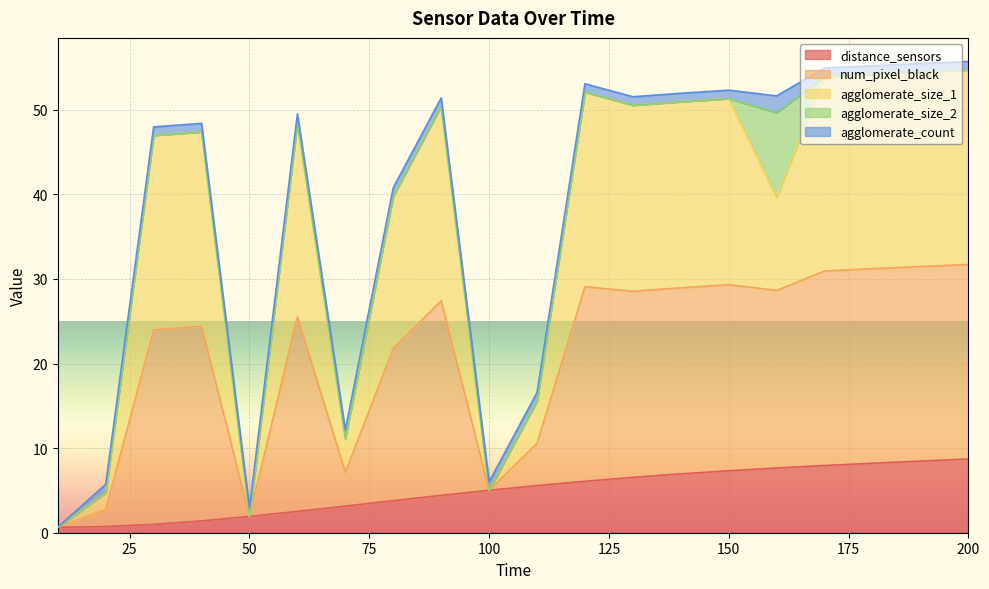

True or false: distance_sensors and agglomerate_size_1 intersect in this chart.

False